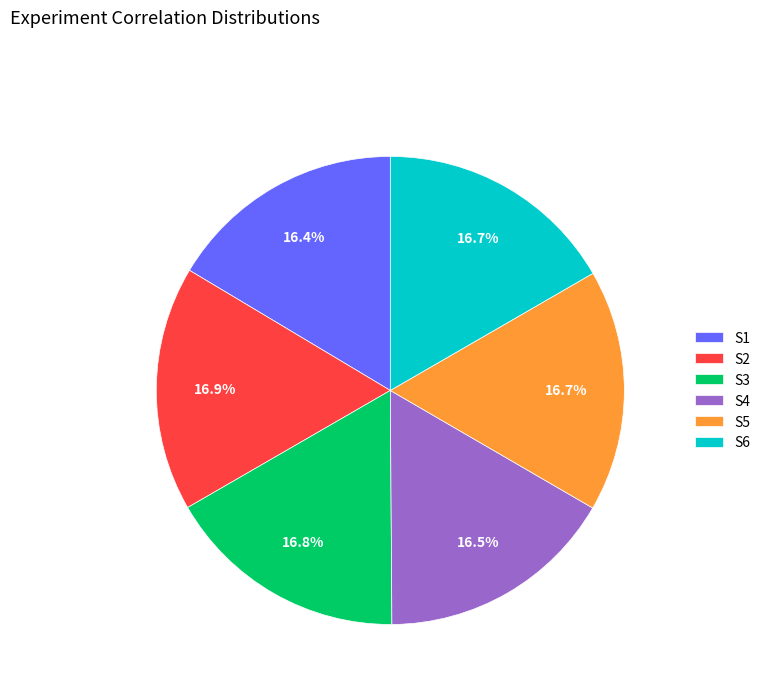

How many segments does this pie chart have?

6